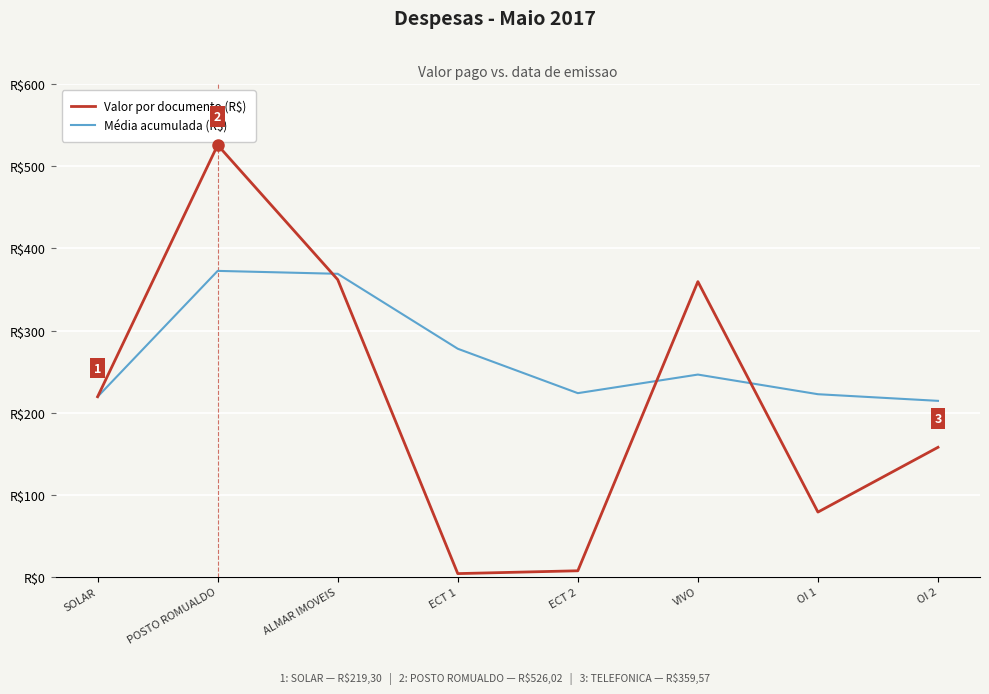

What is the label of the 6th point from the left?

VIVO